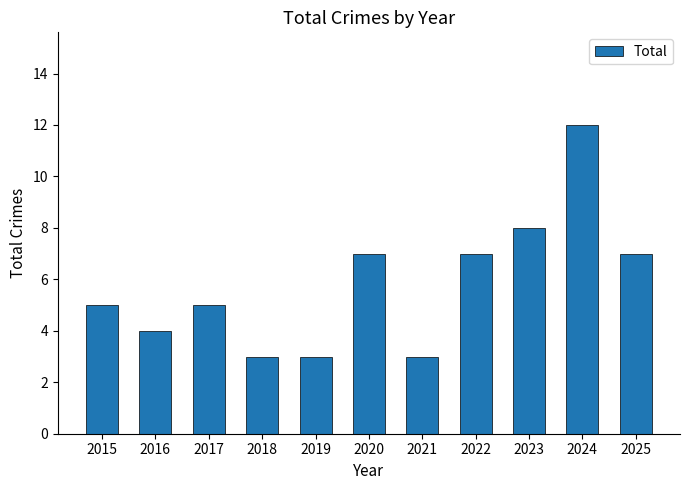

Between 2016 and 2022, which is larger?

2022